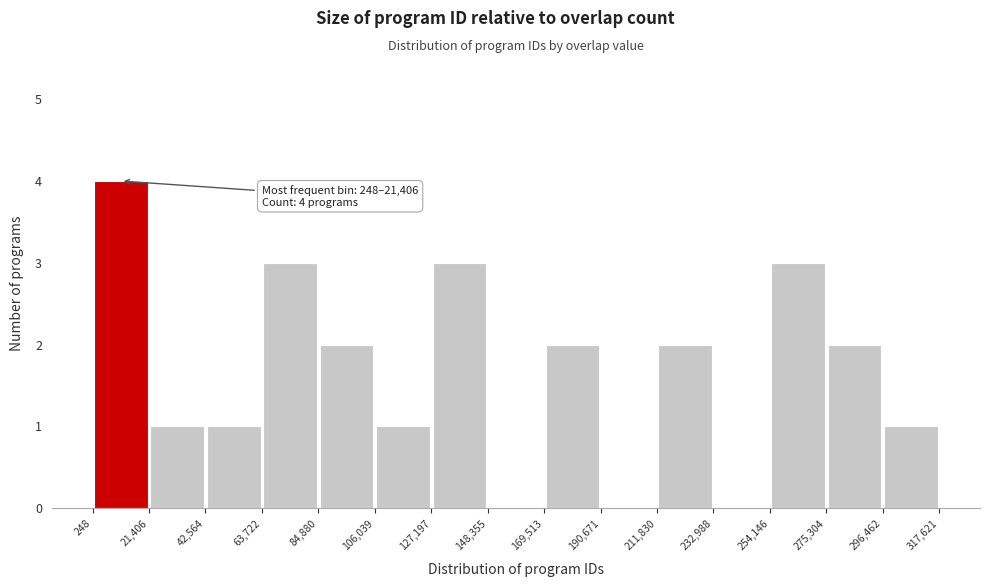

Which range on the x-axis has the tallest bar?

248 to 21,406